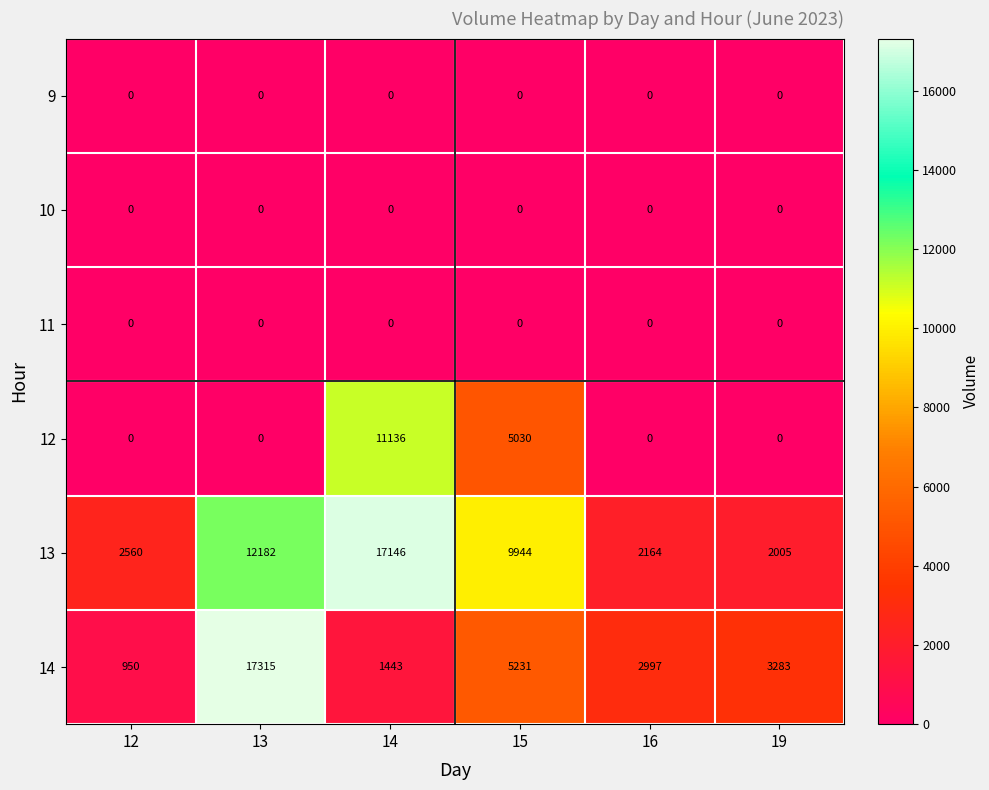

How many categories are shown in the chart?

6